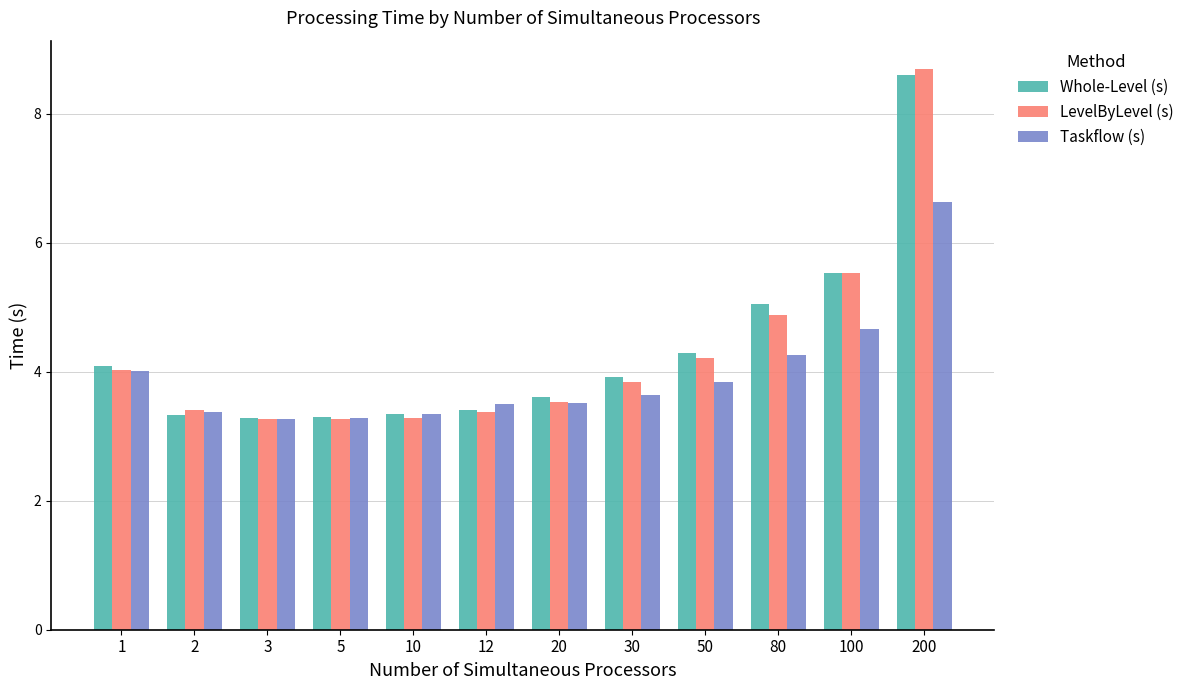

What is the sum of all Whole-Level (s) values?

51.8